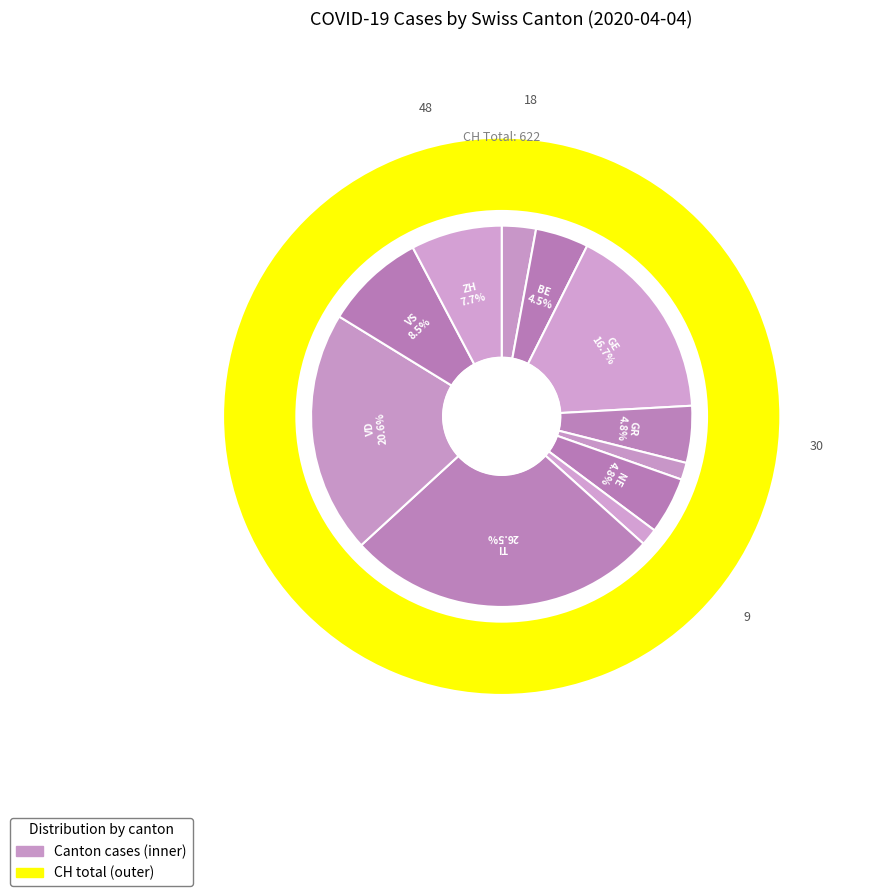

How many segments does this pie chart have?

11